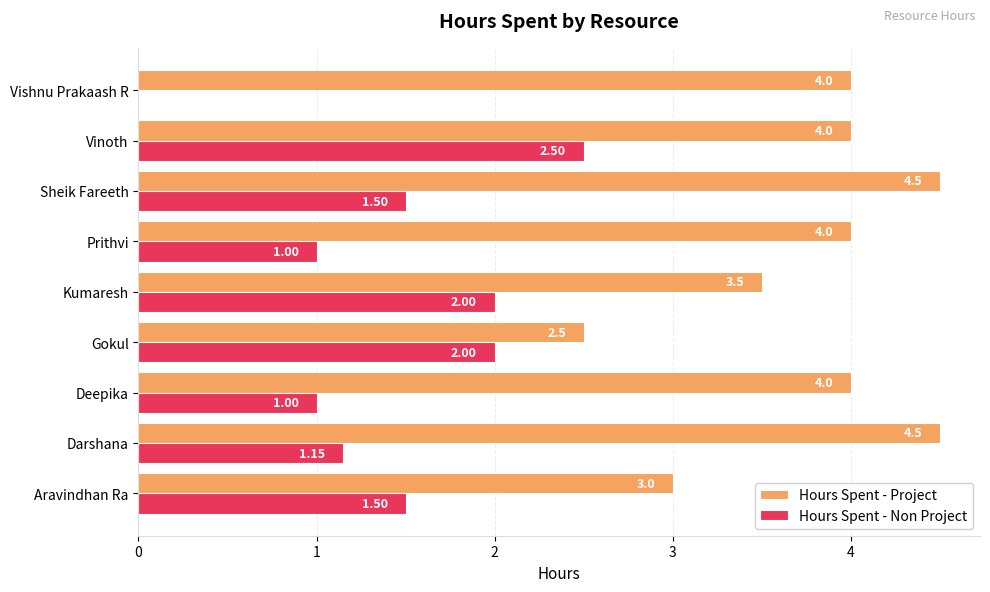

Which series has the largest total across all categories?

Hours Spent - Project